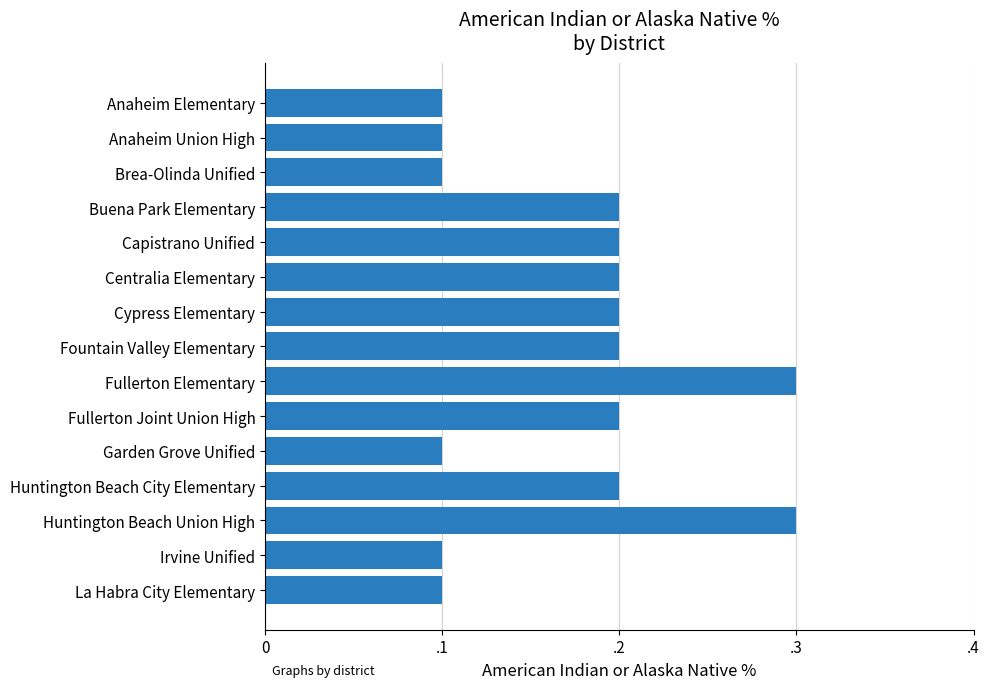

Does the chart contain stacked bars?

No